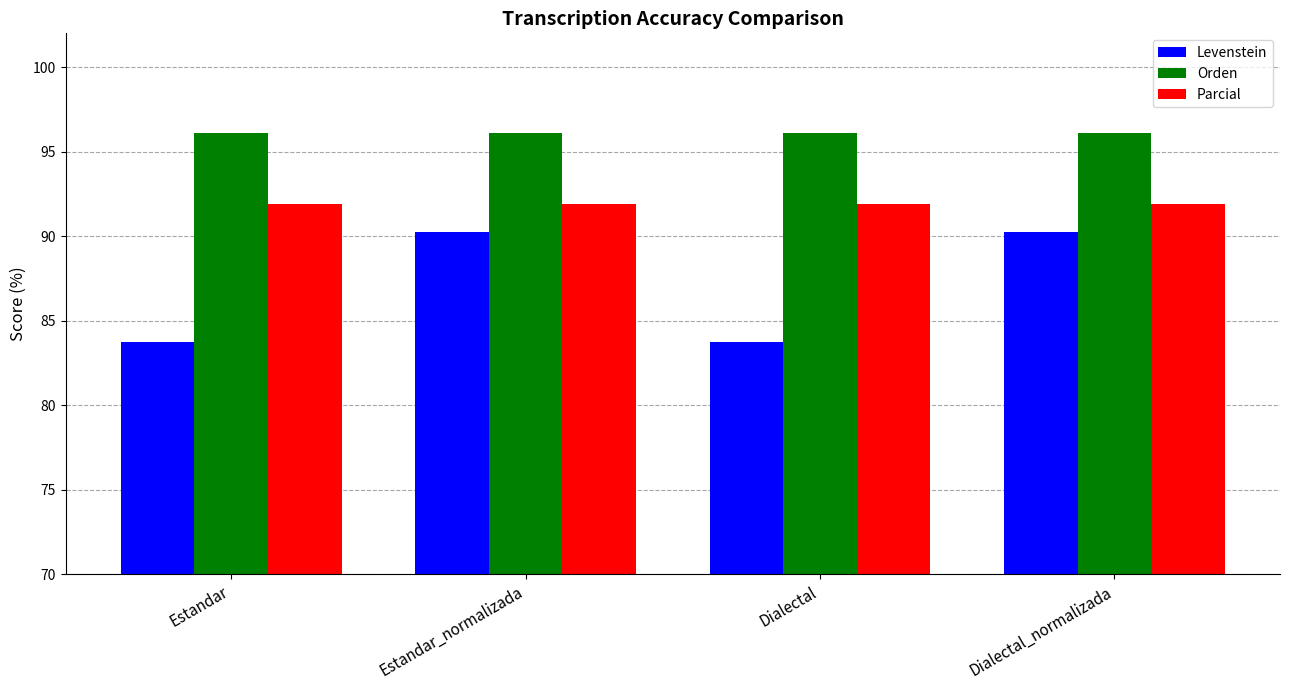

Which series has the largest total across all categories?

Orden